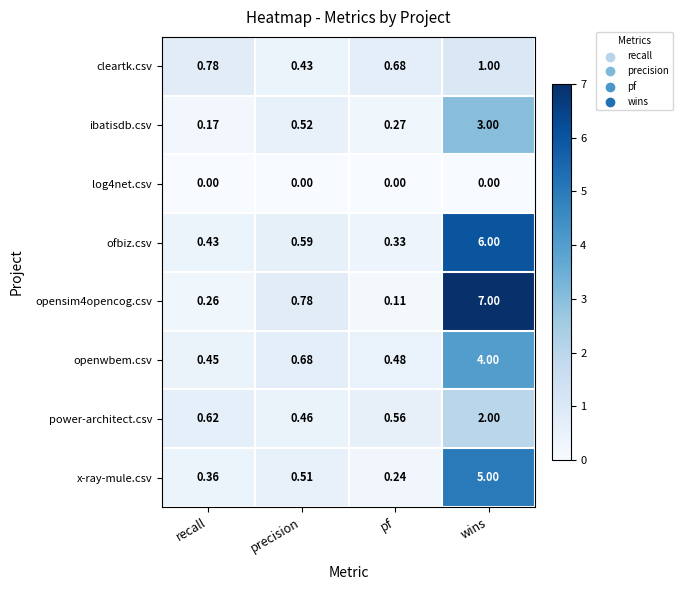

At how many categories does at least one series exceed 6?

1